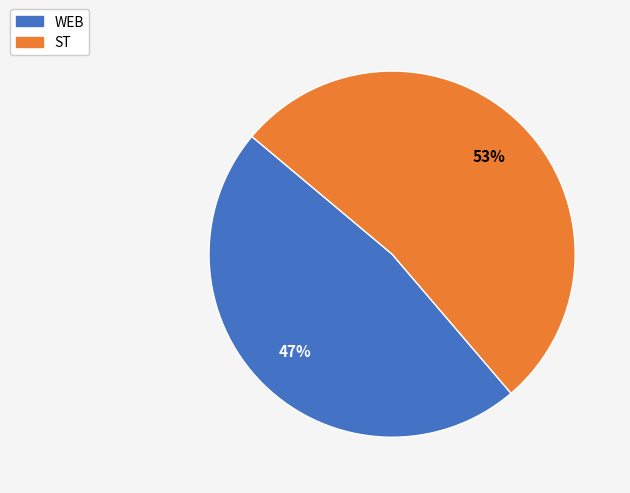

Is there any slice that represents more than half of the pie?

Yes